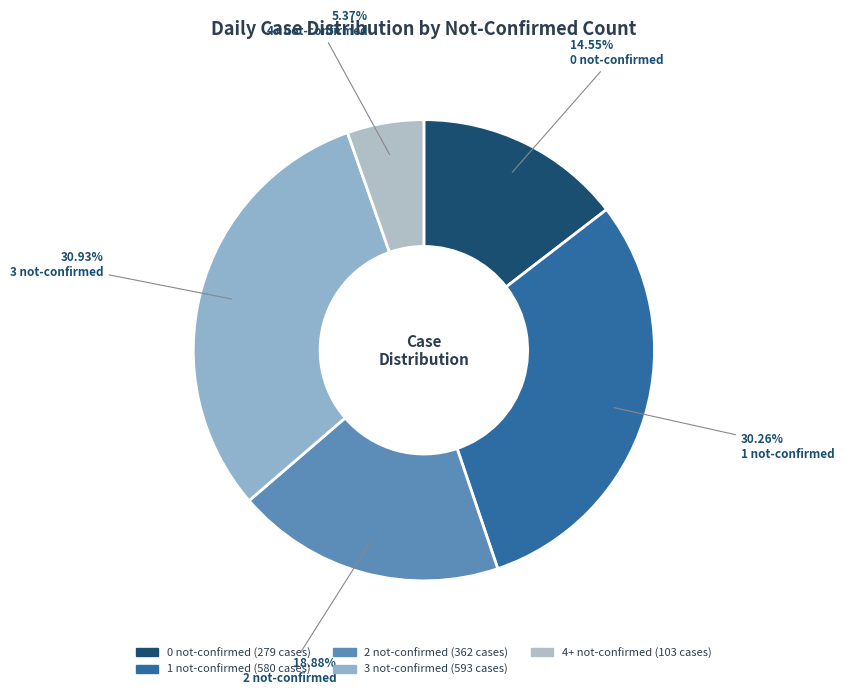

Count the number of slices in the pie.

5